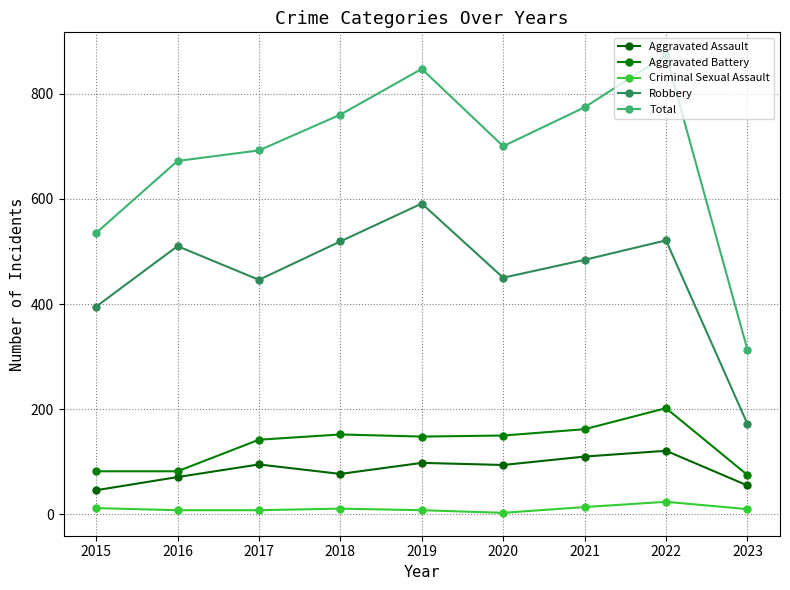

At which category is the sum across all series the highest?

2022